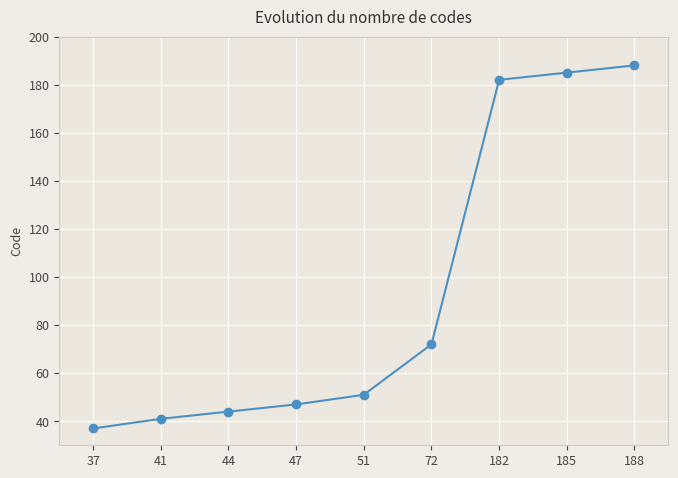

What is the difference between the maximum and minimum values?

151